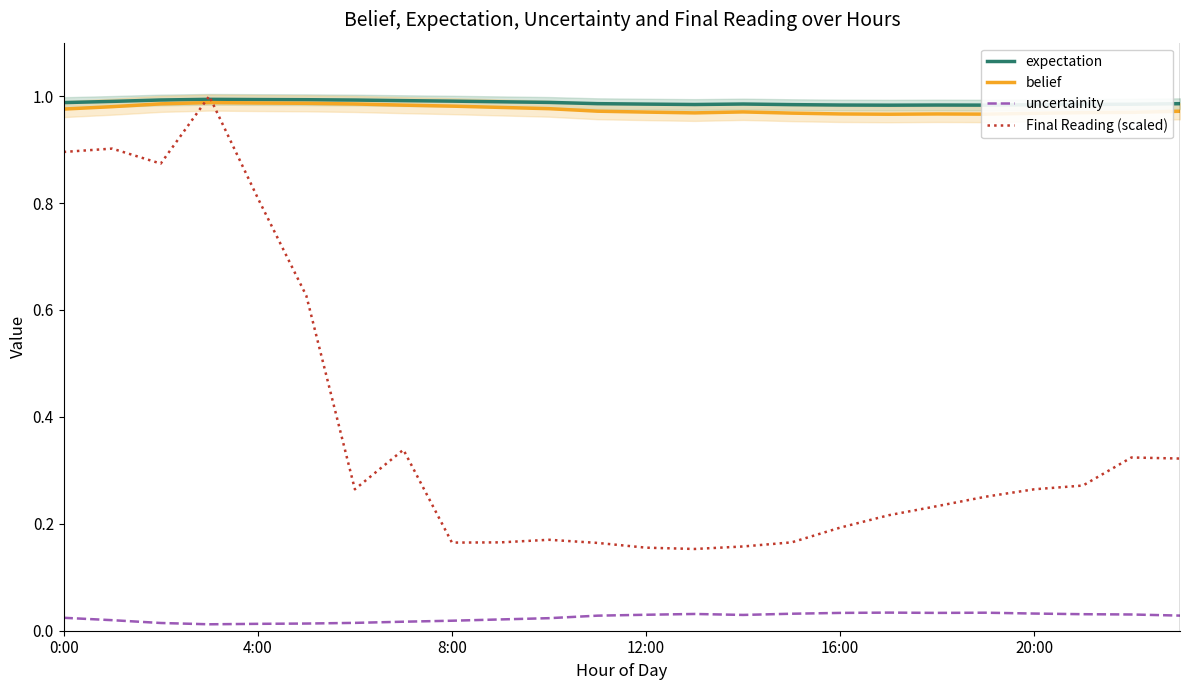

Count the uncertainity values in the range 0 to 1.

24